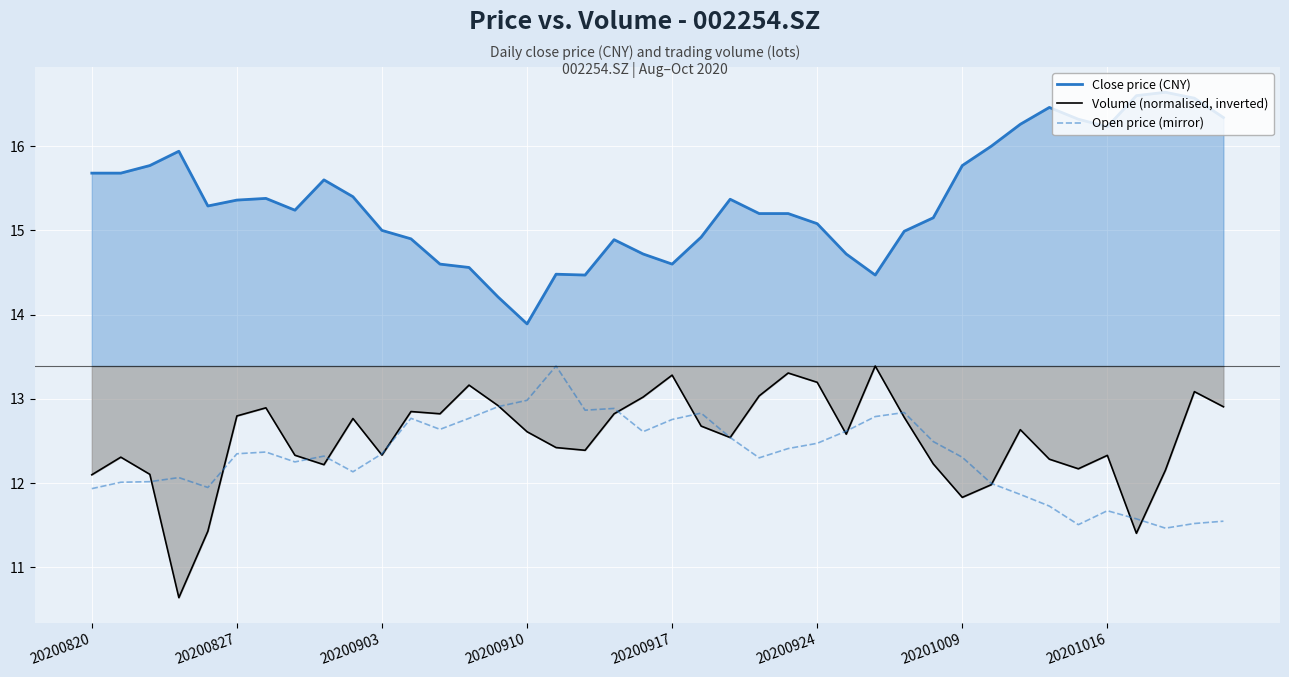

What is the approximate value of Close price (CNY) at 20201016?

16.2